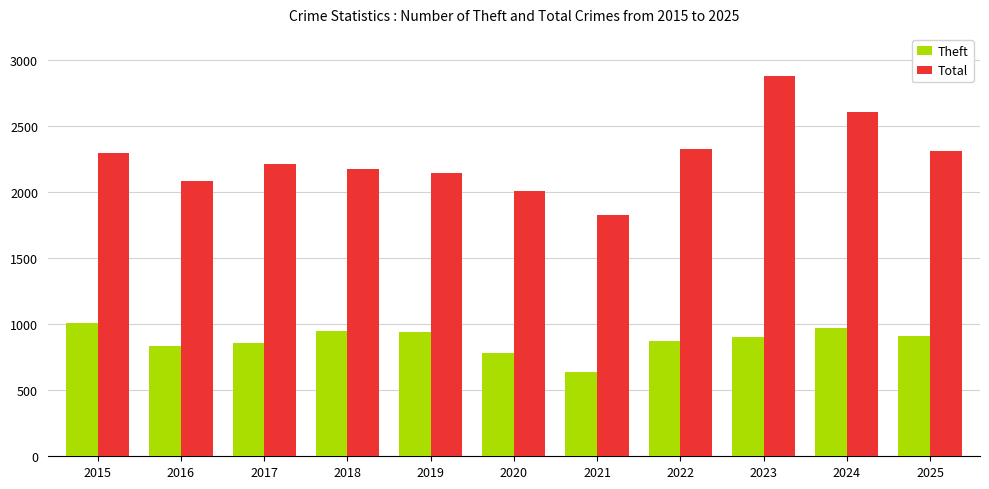

Is the value of Theft at 2019 greater than the value of Total at 2016?

No